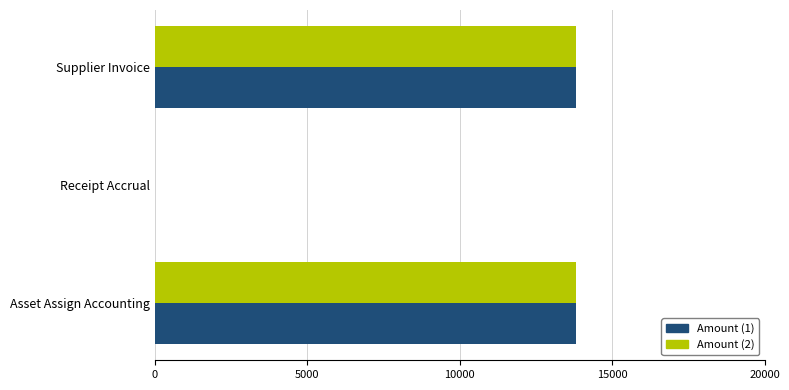

The value of Amount (1) at Receipt Accrual is 5581.7. True or false?

False